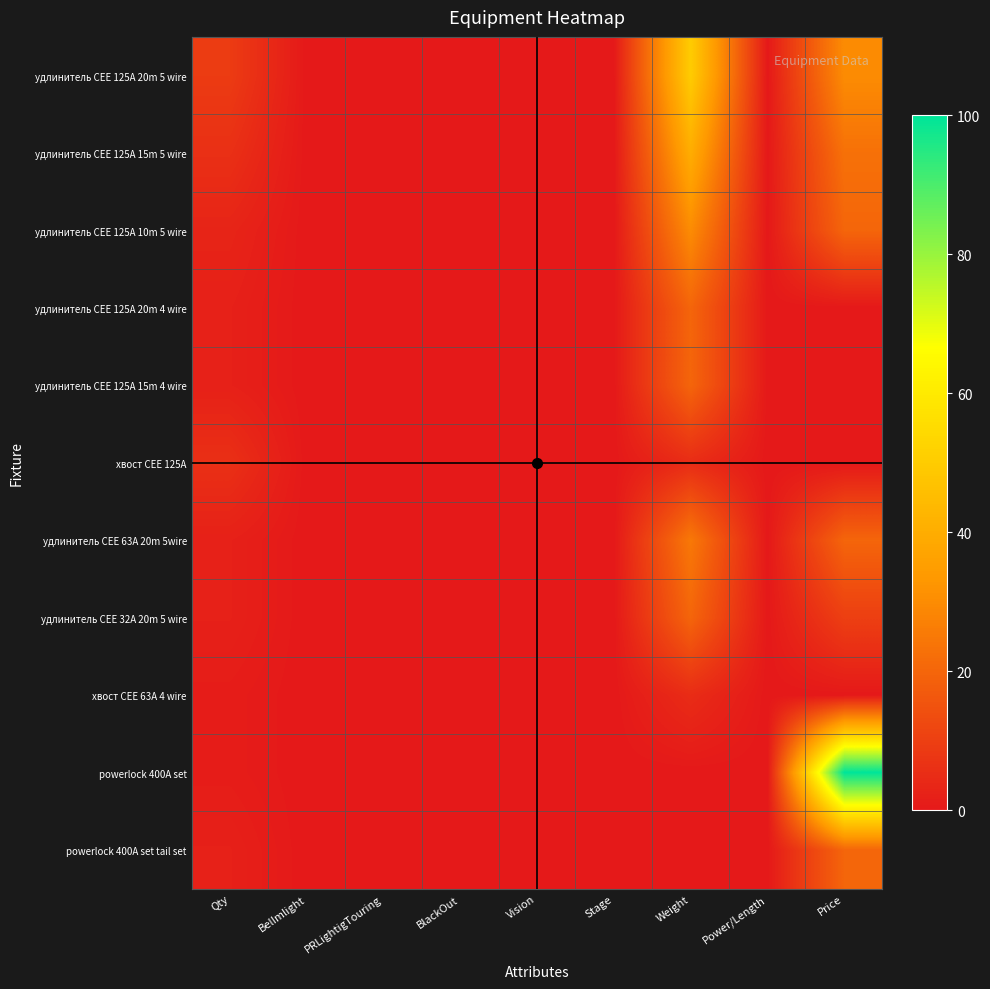

At how many categories does at least one series exceed 60?

1